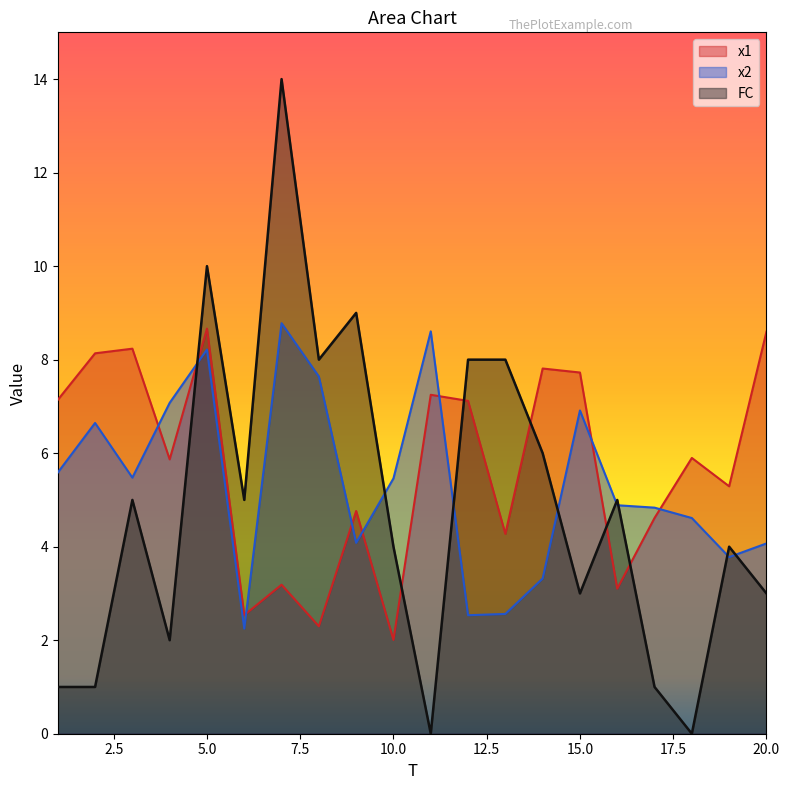

What value does the FC series have at 16?

5.0